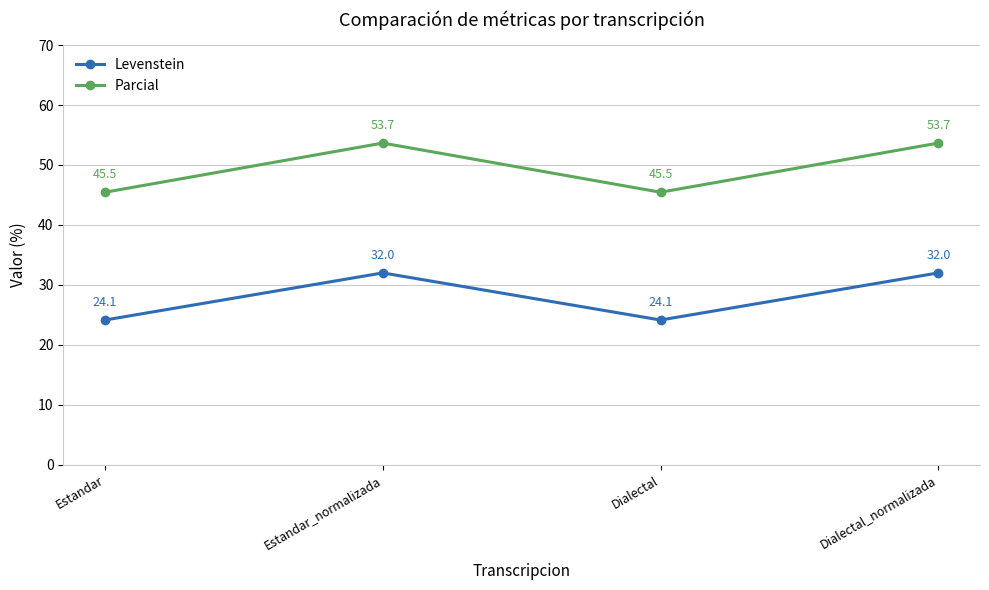

The value of Levenstein at Estandar is 24.1. True or false?

True